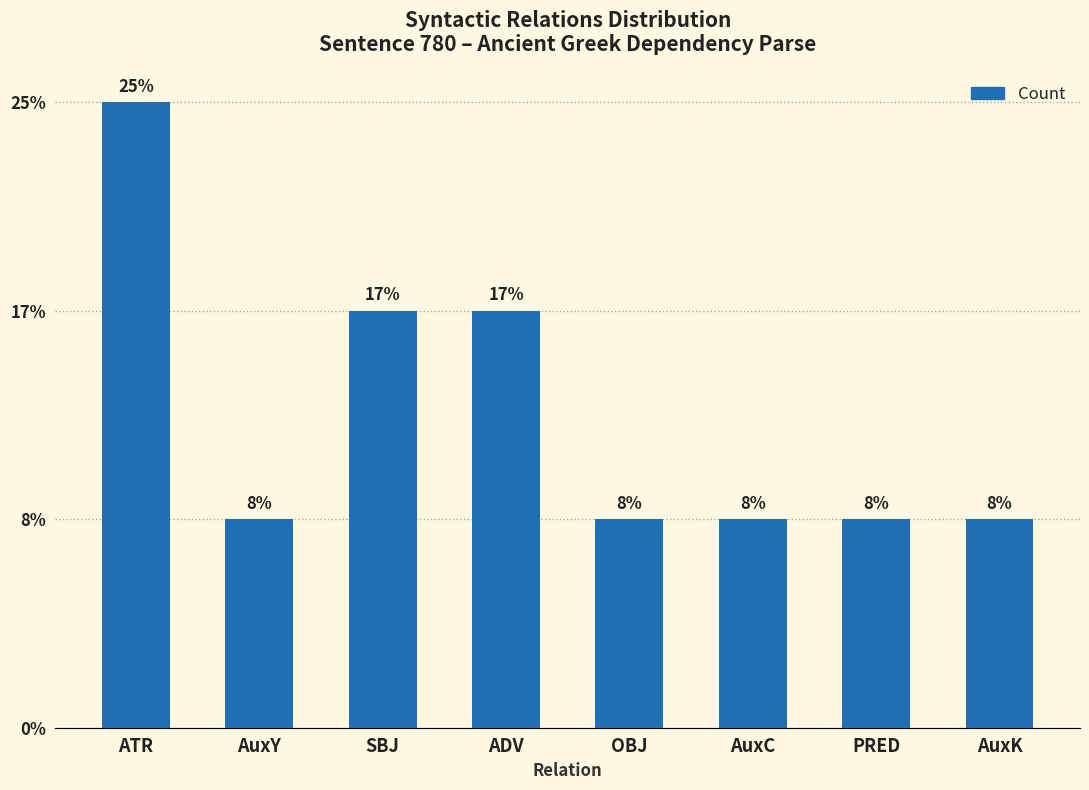

Are the bars grouped side by side (vs. stacked)?

No